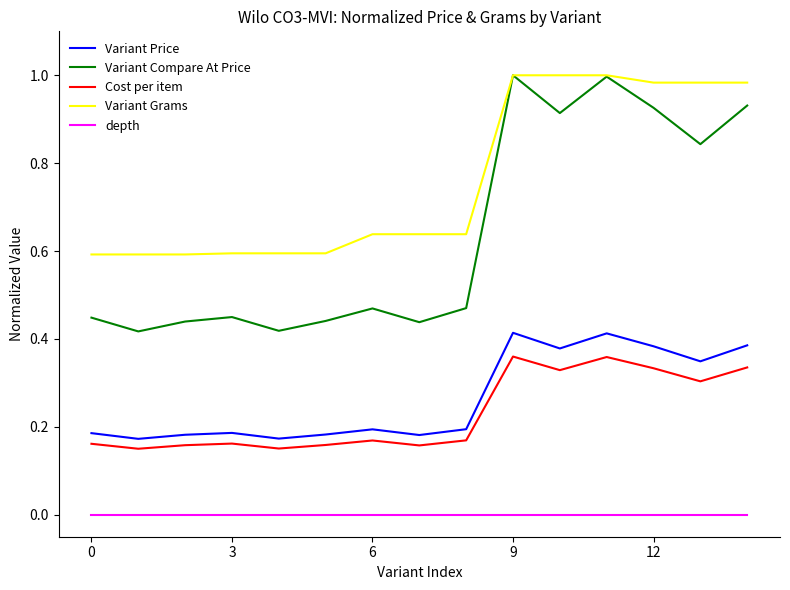

Which series has the largest total across all categories?

Variant Grams